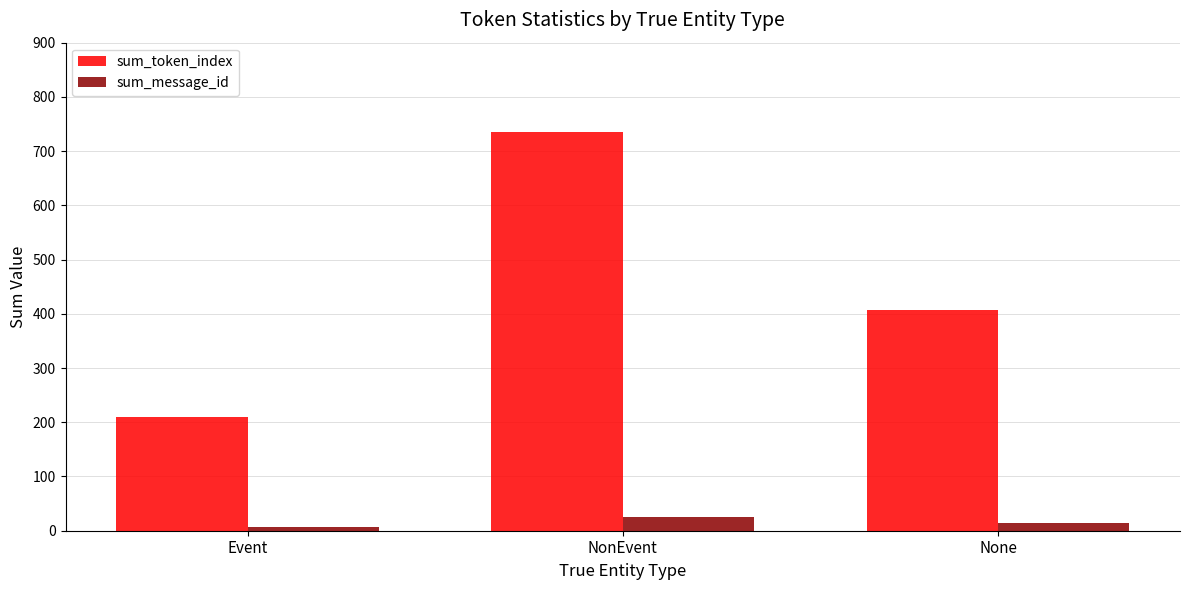

Where does the sum_message_id series first go above 15?

NonEvent